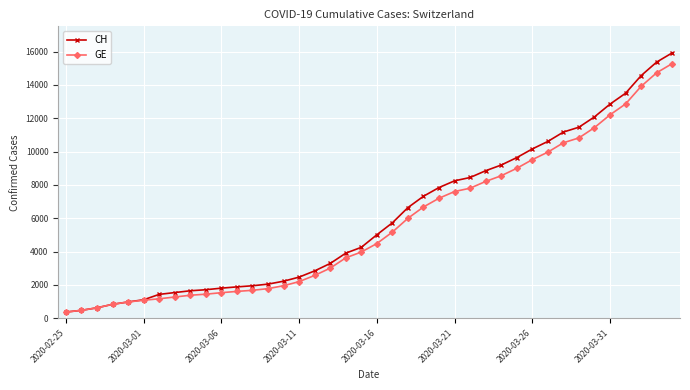

What is the value of the CH point at the 12th from the left?

1885